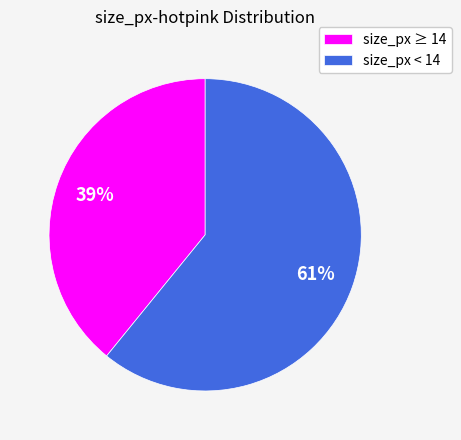

What is the smallest slice in the pie chart?

size_px ≥ 14